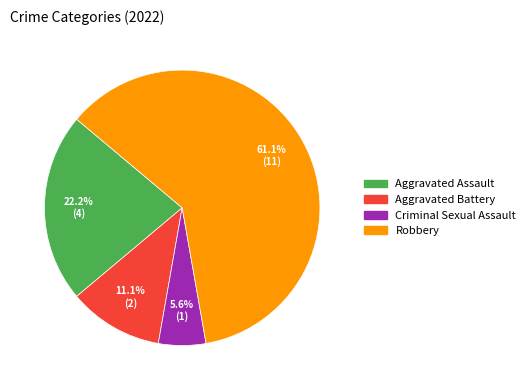

To the nearest percent, what is the difference between the largest and smallest slice percentages?

56%